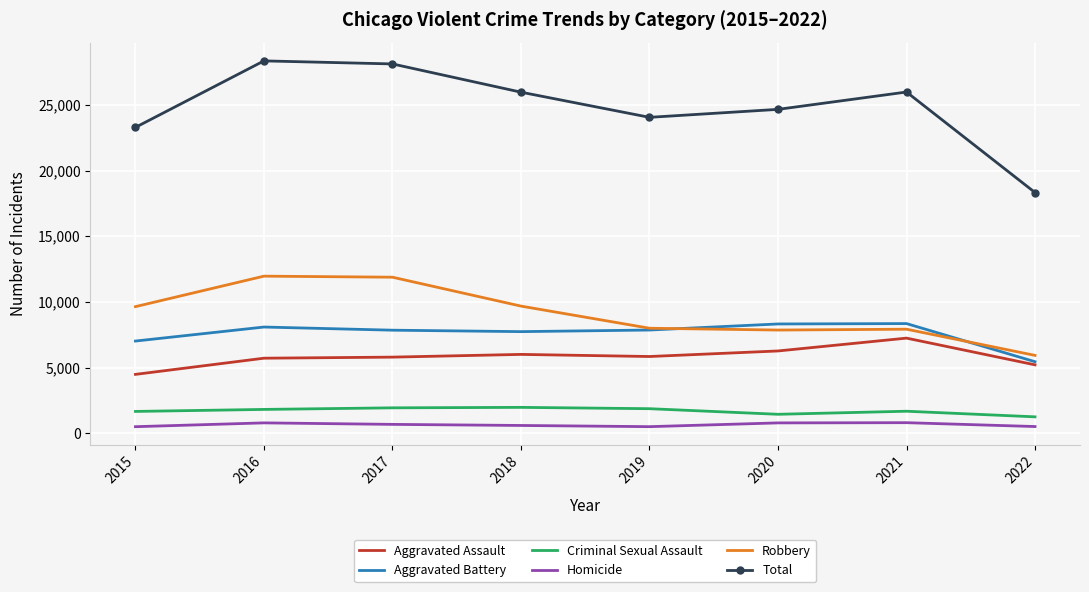

Between 2018 and 2022, which series saw the biggest shift?

Total